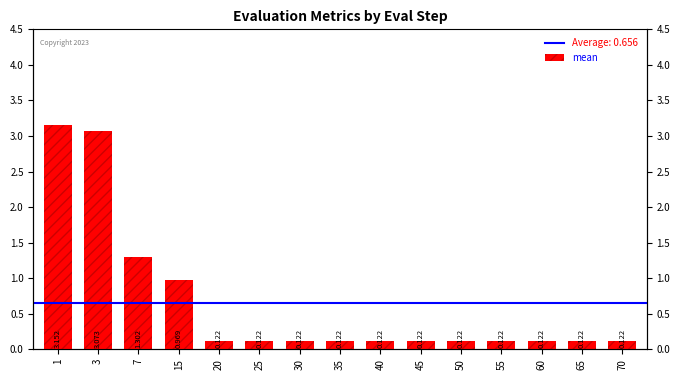

Which has a higher value, 1 or 45?

1